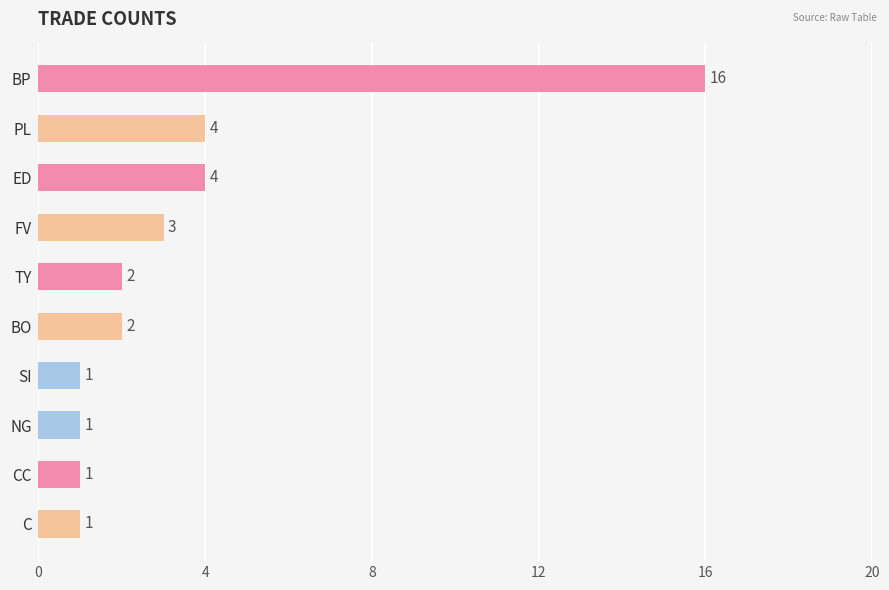

What is the sum of the values at NG and TY?

3